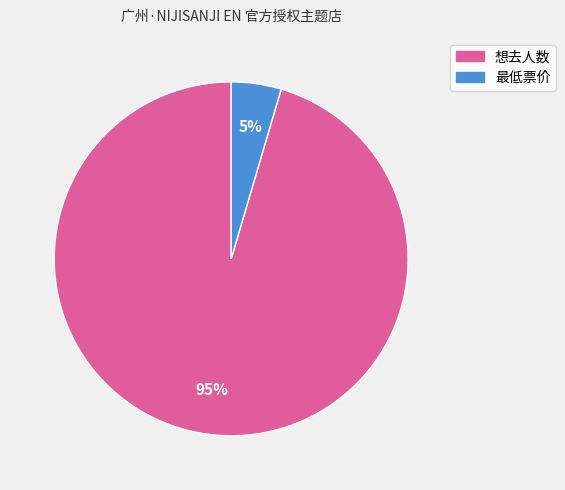

Count the number of slices in the pie.

2